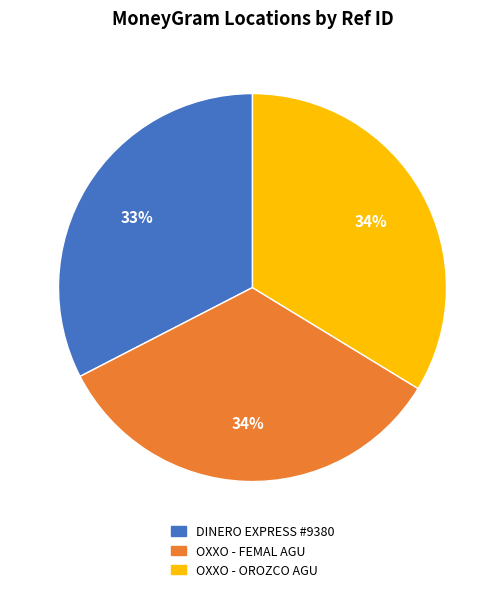

Does any single category account for the majority?

No